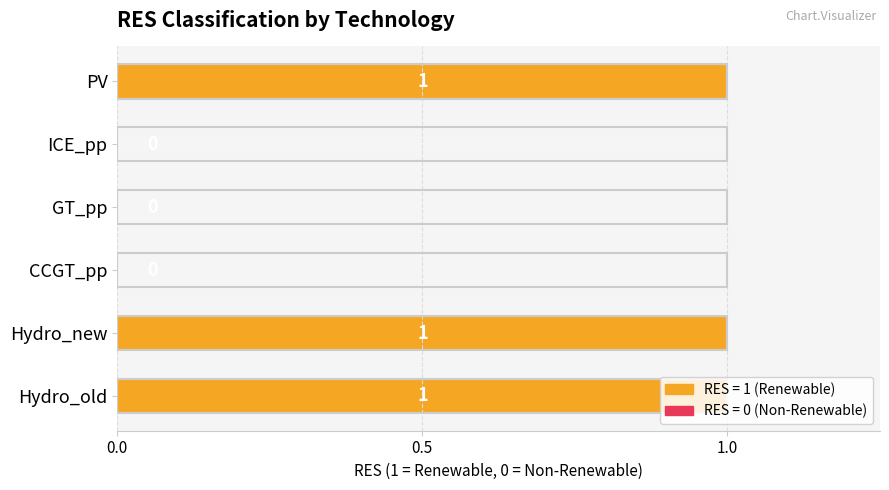

True or false: the data shows 1 at PV.

True